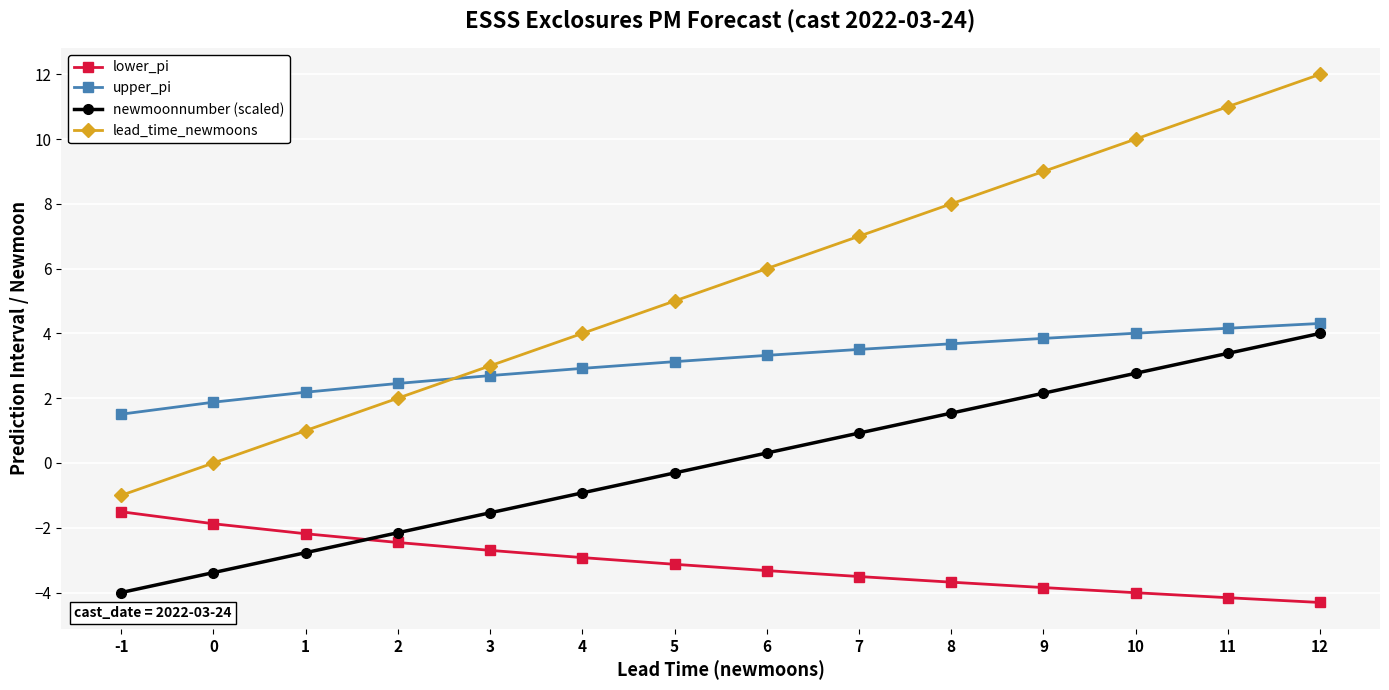

What are all the series names shown in the legend?

lower_pi, upper_pi, newmoonnumber (scaled), lead_time_newmoons